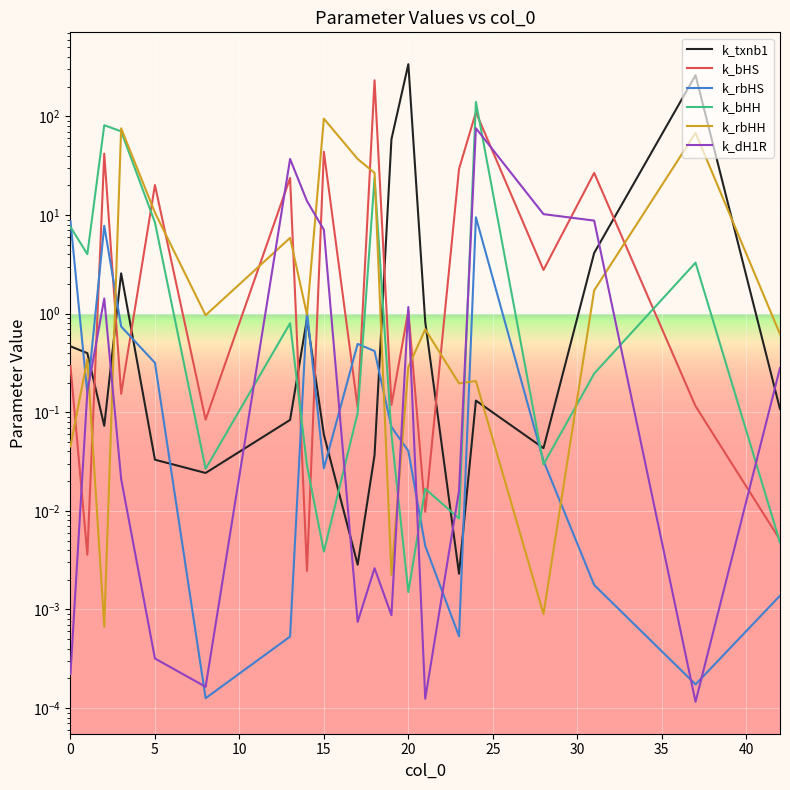

True or false: k_bHH has more than 1 interior local peaks.

True